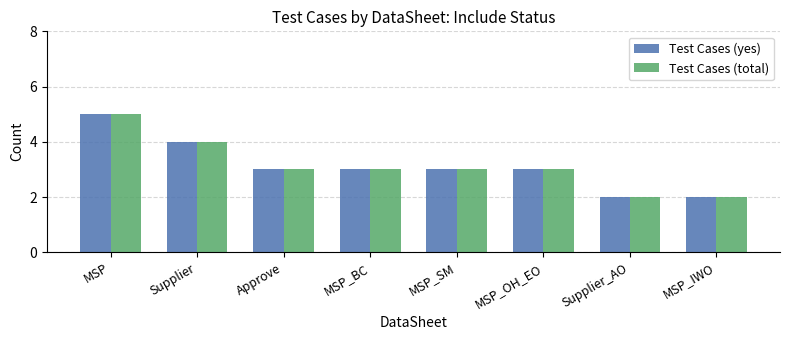

How many categories are shown in the chart?

8